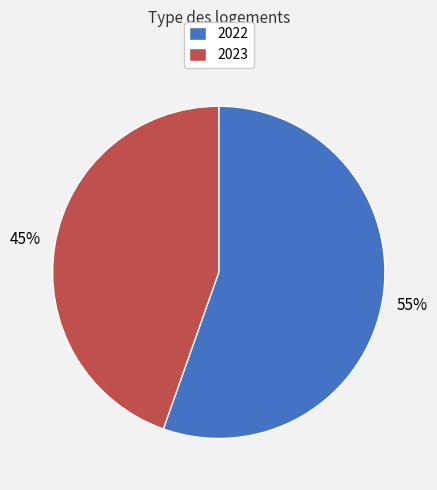

What percentage is the 2023 slice, to the nearest percent?

45%